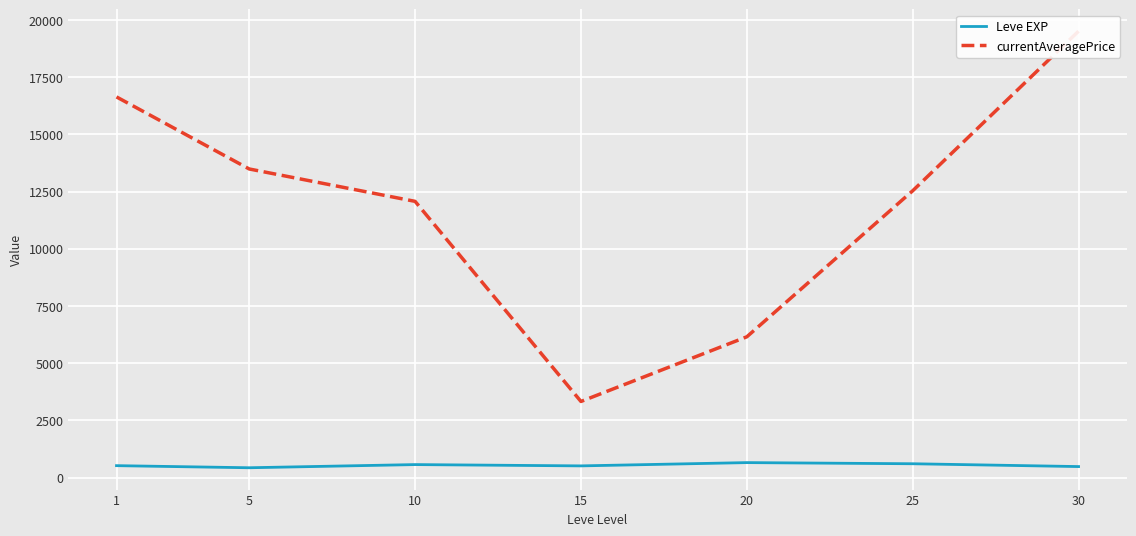

What are all the series names shown in the legend?

Leve EXP, currentAveragePrice